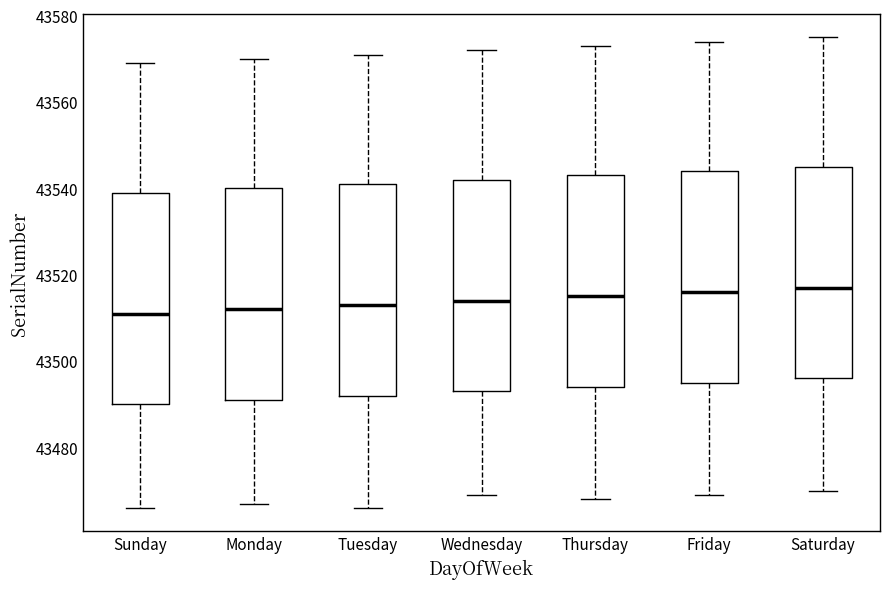

Where does the upper whisker of the box for Saturday end on the y-axis? The values are not printed on the chart, so give them approximately, as read against the axis.

43576